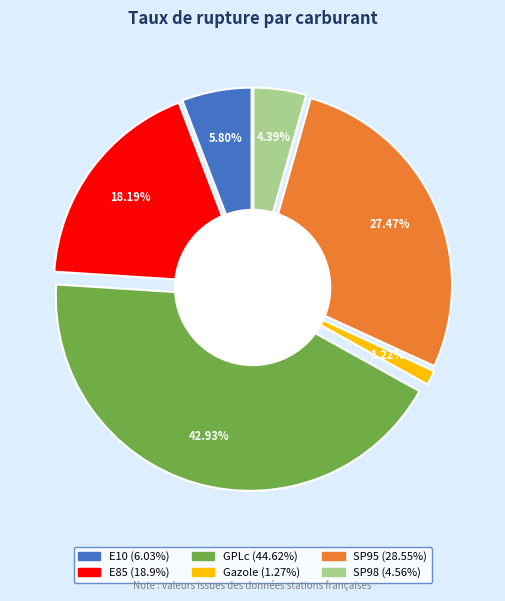

To the nearest percent, what percentage of the pie is SP95?

27%